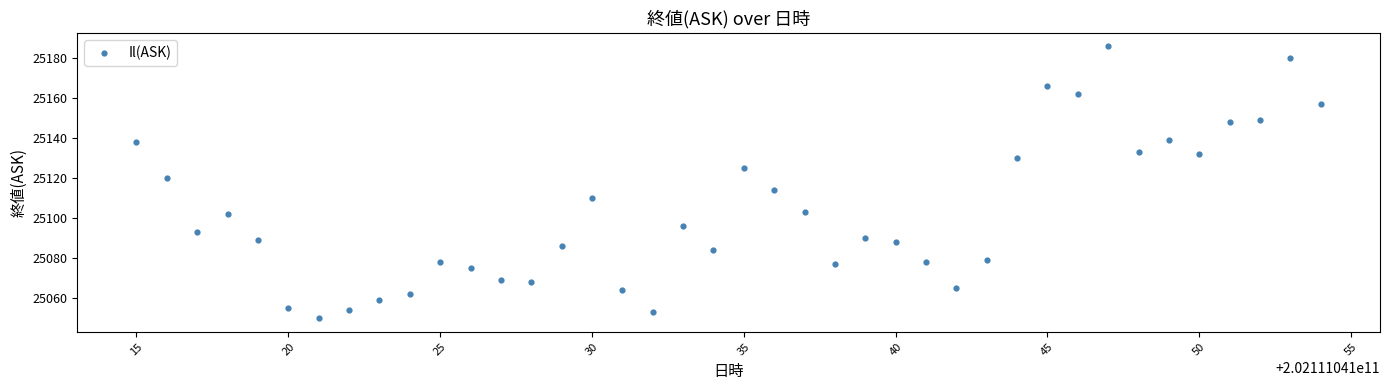

What Y value in the scatter plot is closest to 25118?

25120